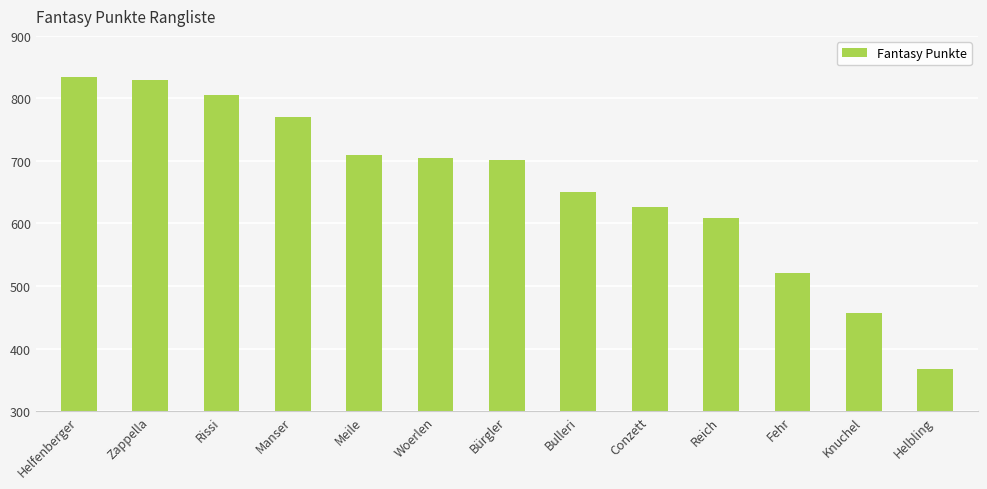

Where is the data nearest to the value 601?

Reich